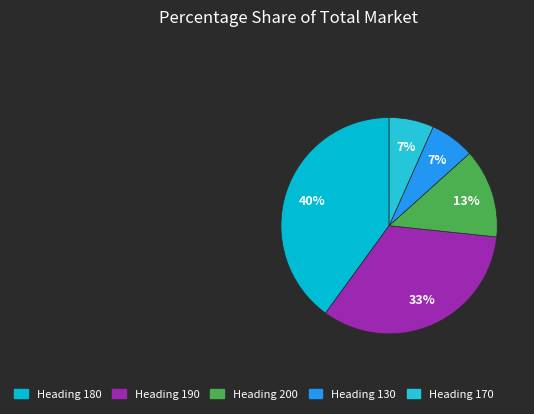

How many segments does this pie chart have?

5